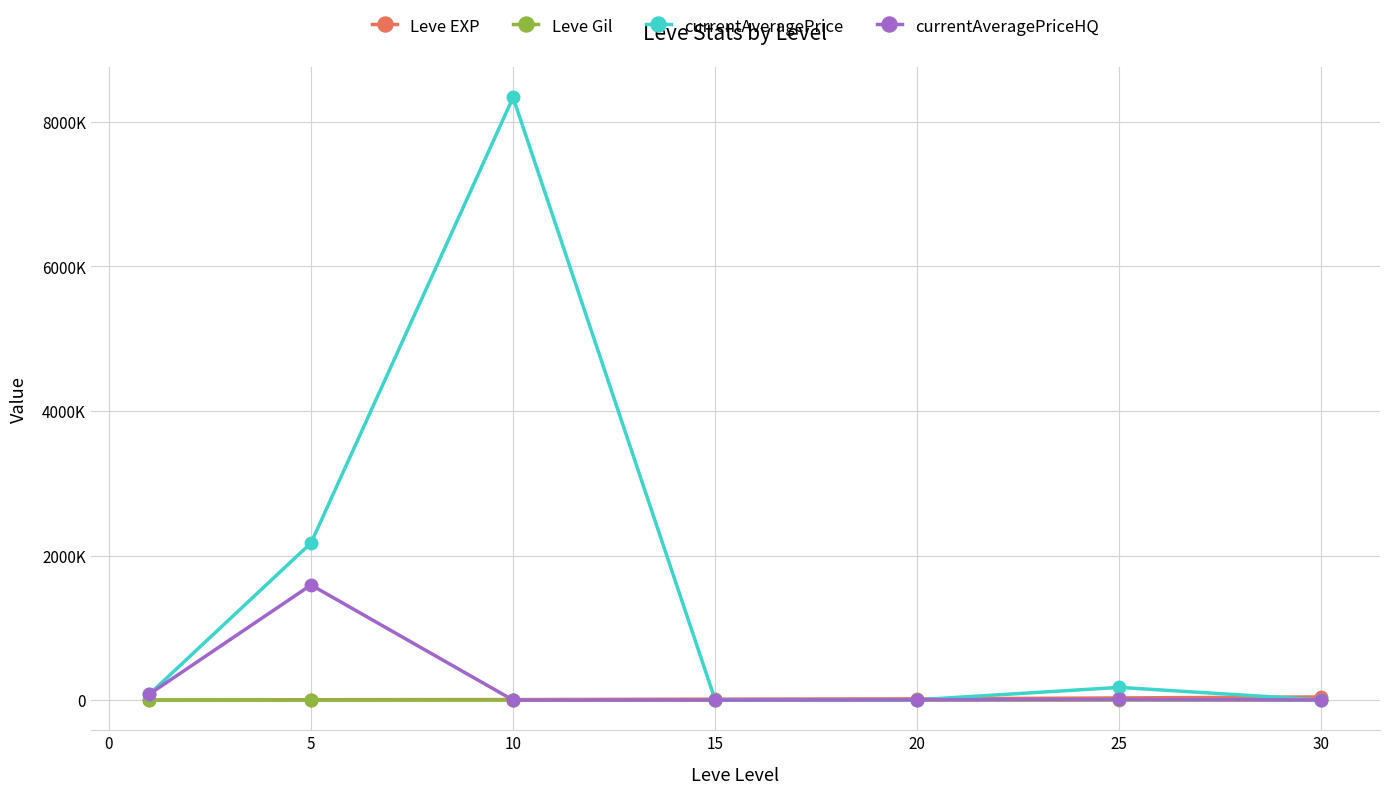

Reading right to left, extract all data points from this chart.

Leve EXP: 43730.0	30270.0	17486.7	13510.0	7400.0	5261.7	853.3
Leve Gil: 361.0	297.3	214.2	249.7	170.7	159.0	112.3
currentAveragePrice: 2317.8	176091.3	4477.3	2353.2	8336197.5	2173325.5	81540.5
currentAveragePriceHQ: 2469.2	9419.5	4429.0	1500.7	433.3	1592527.8	82385.5